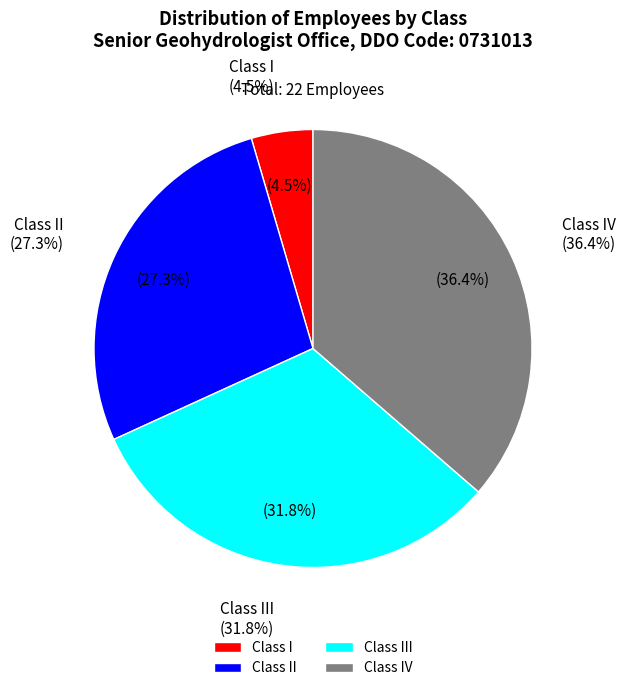

What percentage do Class I and Class III together represent?

36.4%